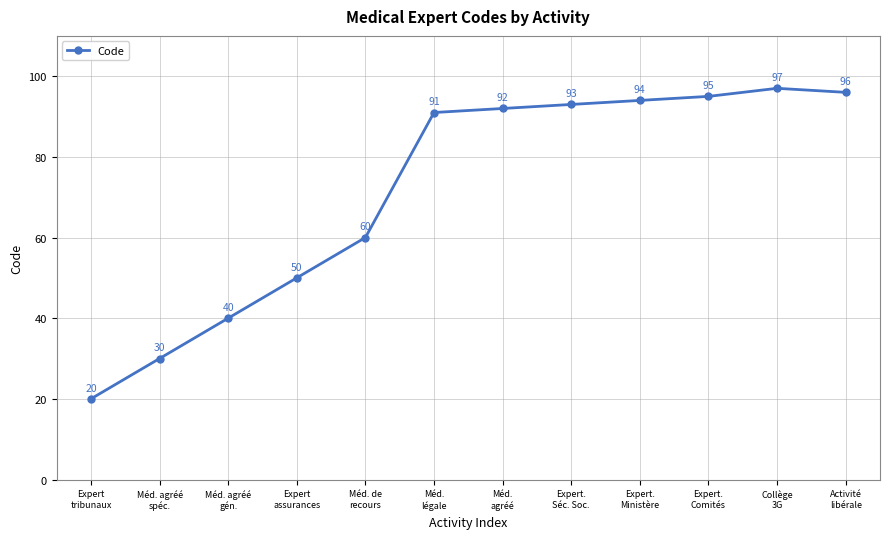

What is the label of the 6th point from the left?

Méd.
légale